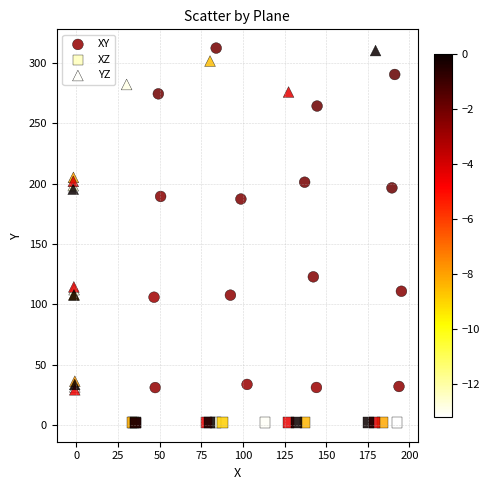

Which series reaches the minimum Y coordinate?

XZ